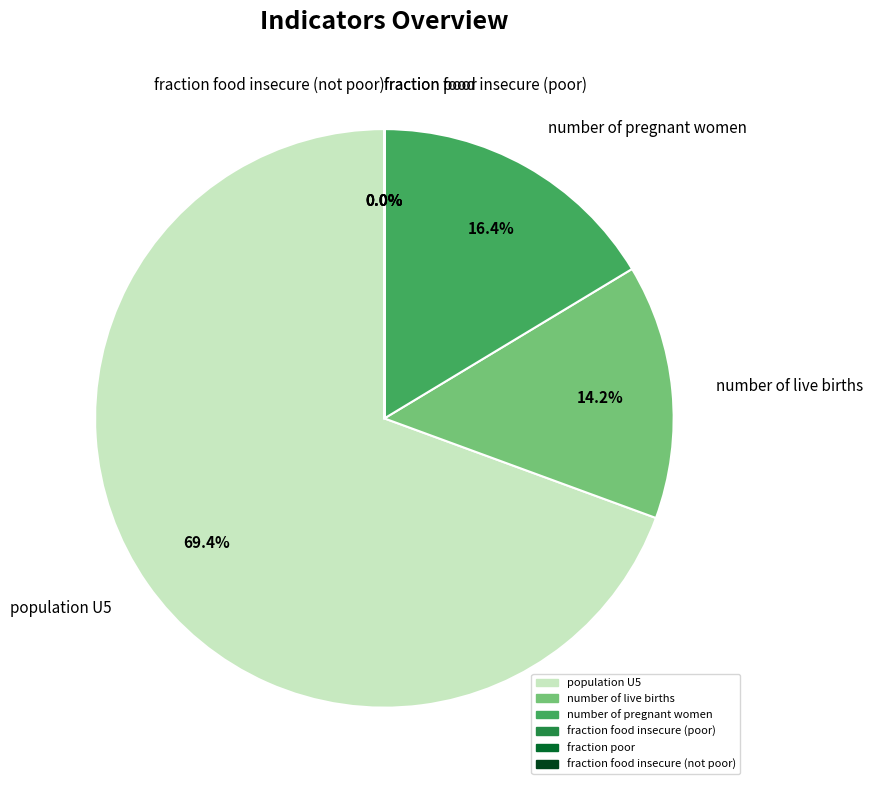

Count the number of slices in the pie.

6